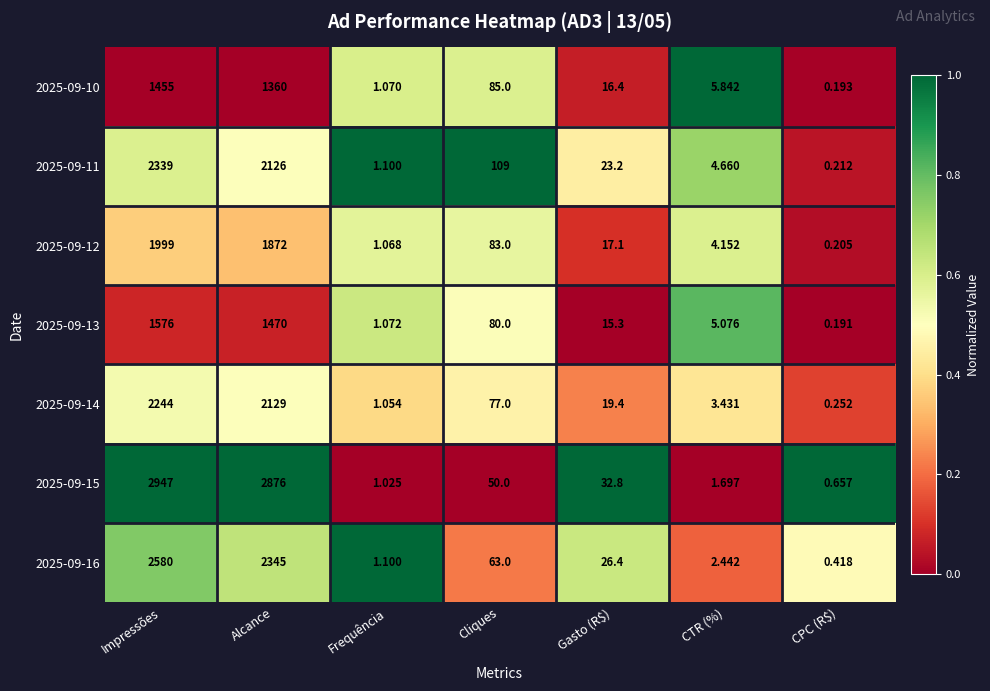

What is the difference between the highest and lowest values at Alcance?

1516.0